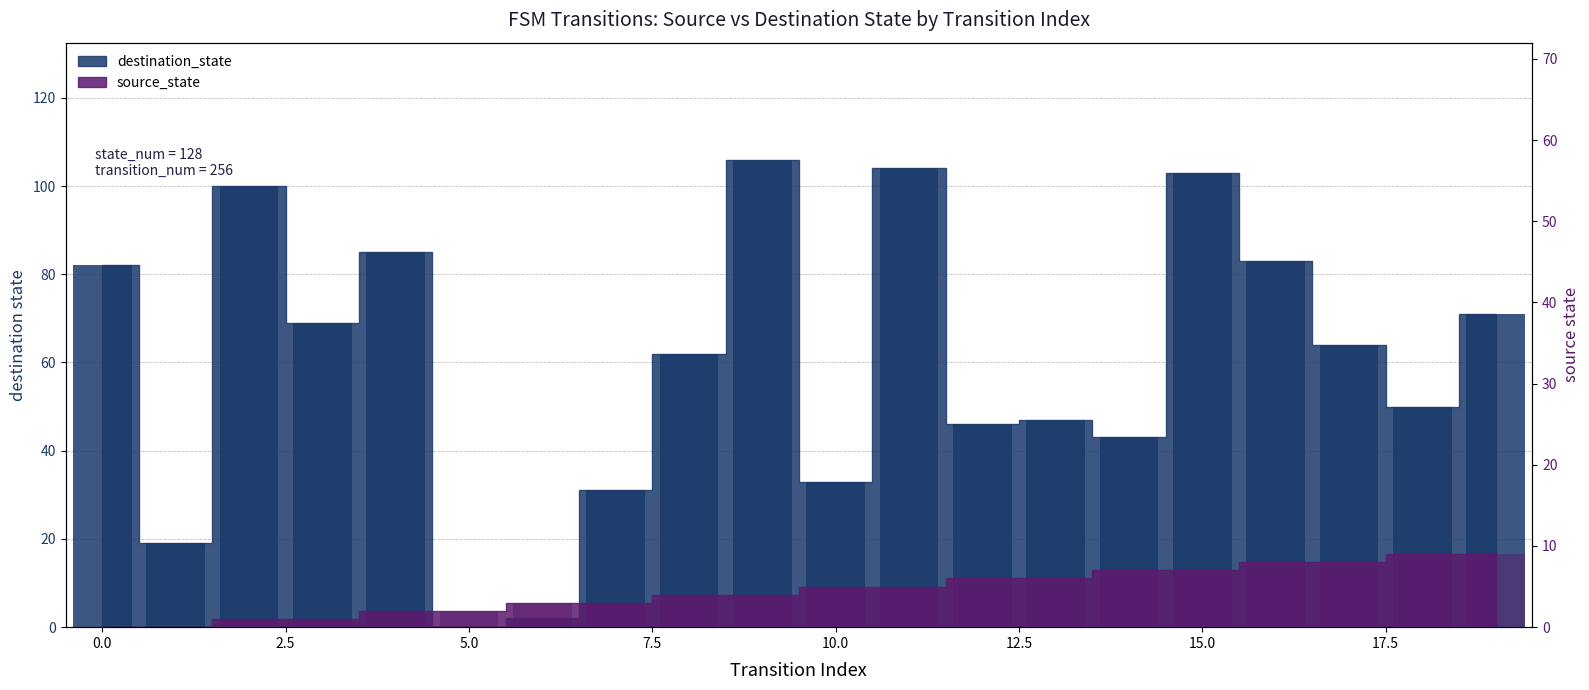

What is the value of the source_state bar at the 15th from the left?

7